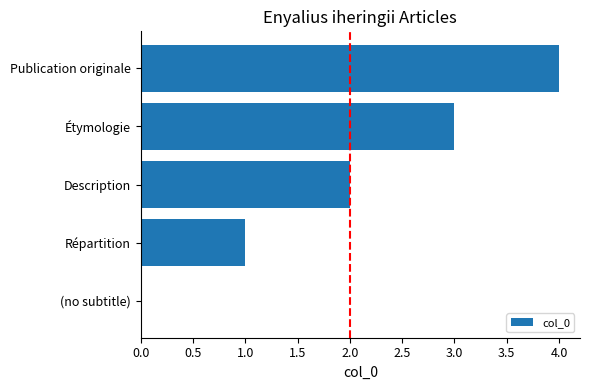

Count the values in the range 1 to 3.

3